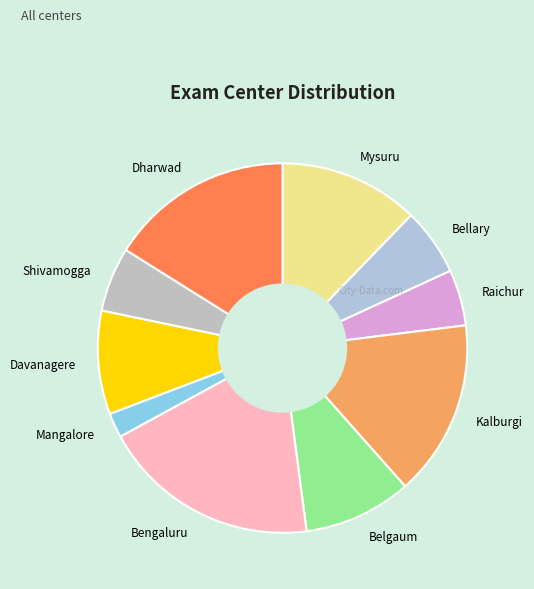

Combined, do Raichur and Bengaluru account for over 50%?

No